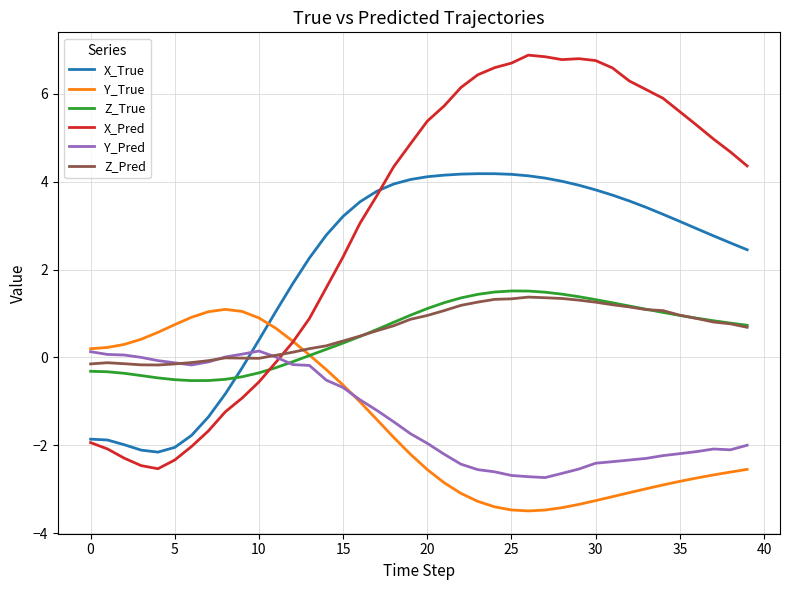

True or false: X_Pred and Y_Pred cross at least once.

True